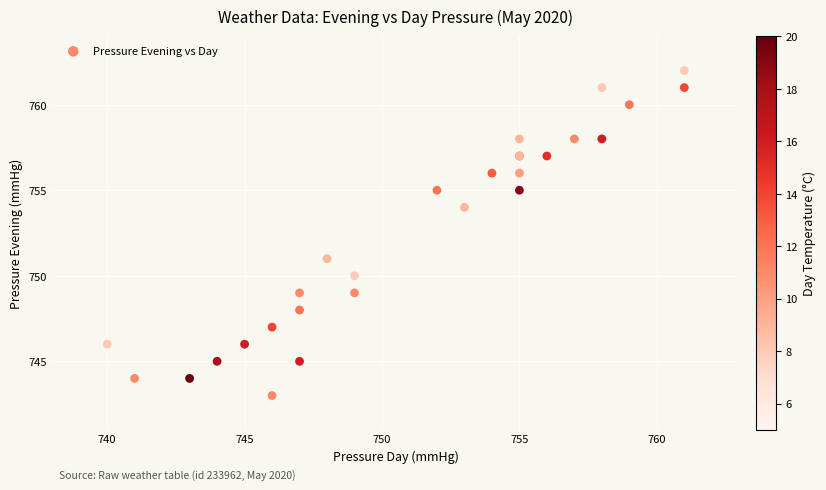

What Y value in the scatter plot is closest to 752?

751